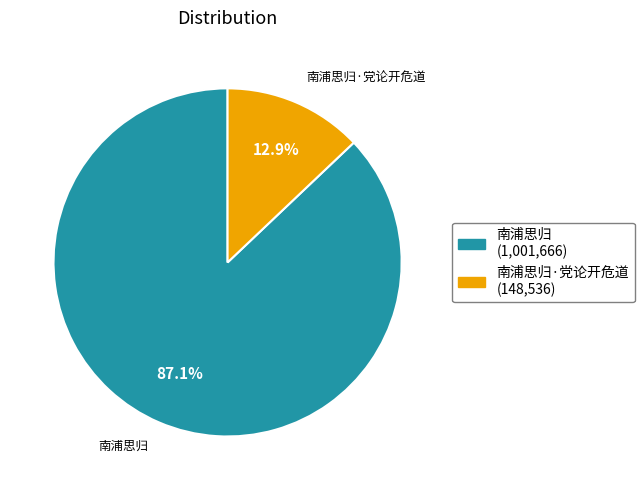

Which has a higher value, 南浦思归 (1,001,666) or 南浦思归·党论开危道 (148,536)?

南浦思归 (1,001,666)